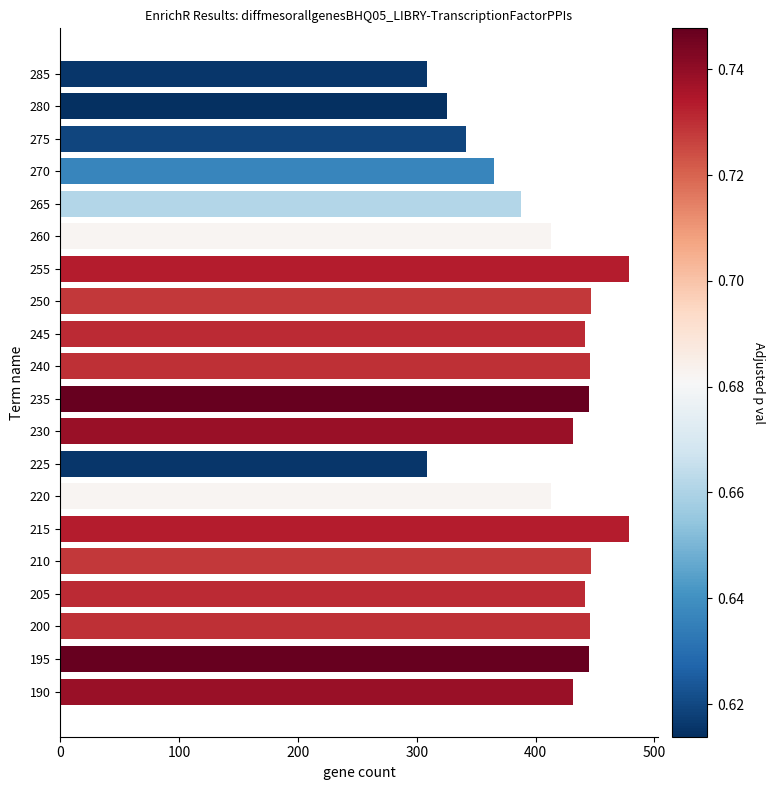

What is the ratio of the value at 260 to the value at 225?

1.3